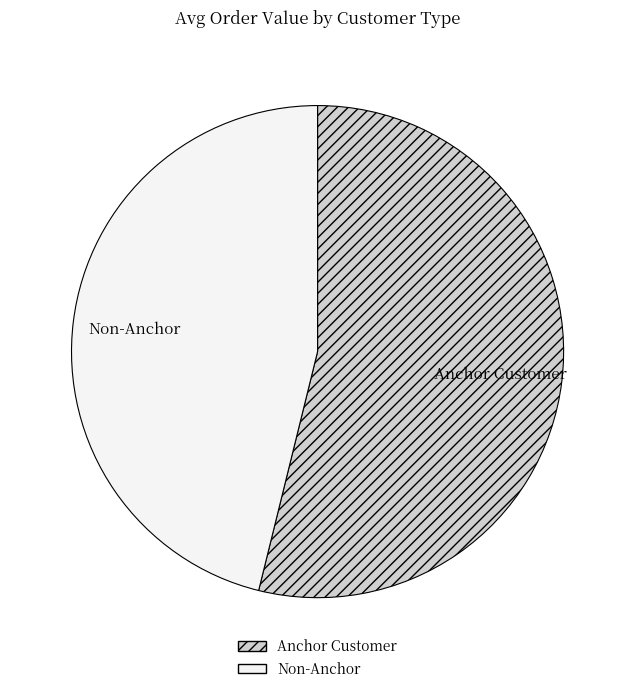

Rank the categories by value from highest to lowest.

Anchor Customer, Non-Anchor